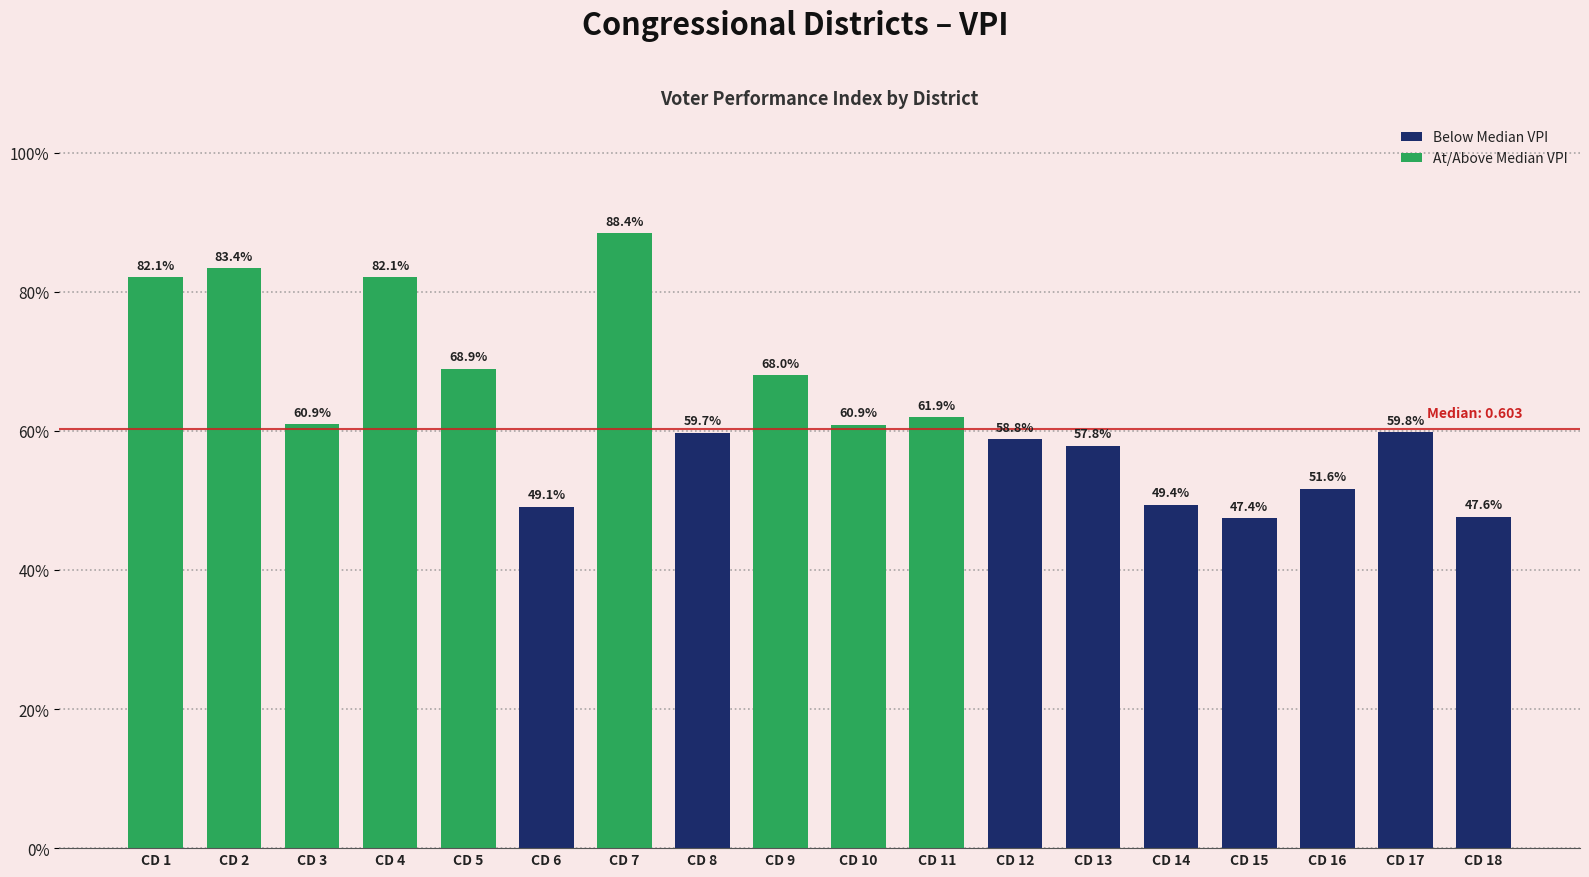

What is the difference between the maximum and second lowest values in the At/Above Median VPI series?

0.3